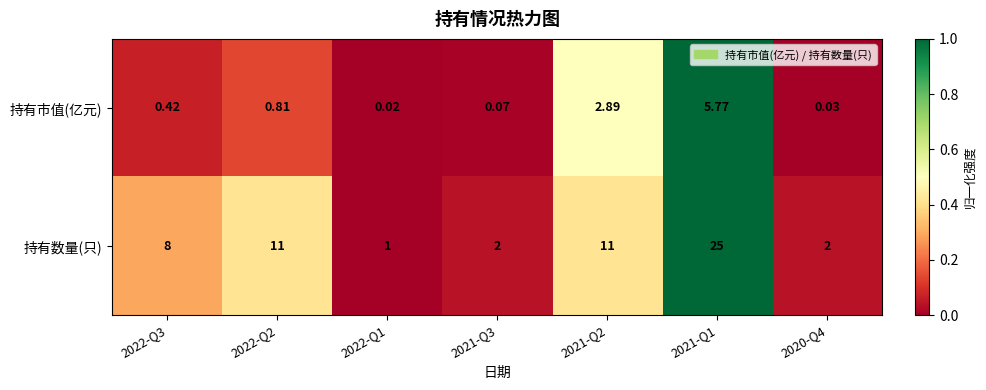

Rank the series at 2022-Q2 from highest to lowest value.

持有数量(只), 持有市值(亿元)